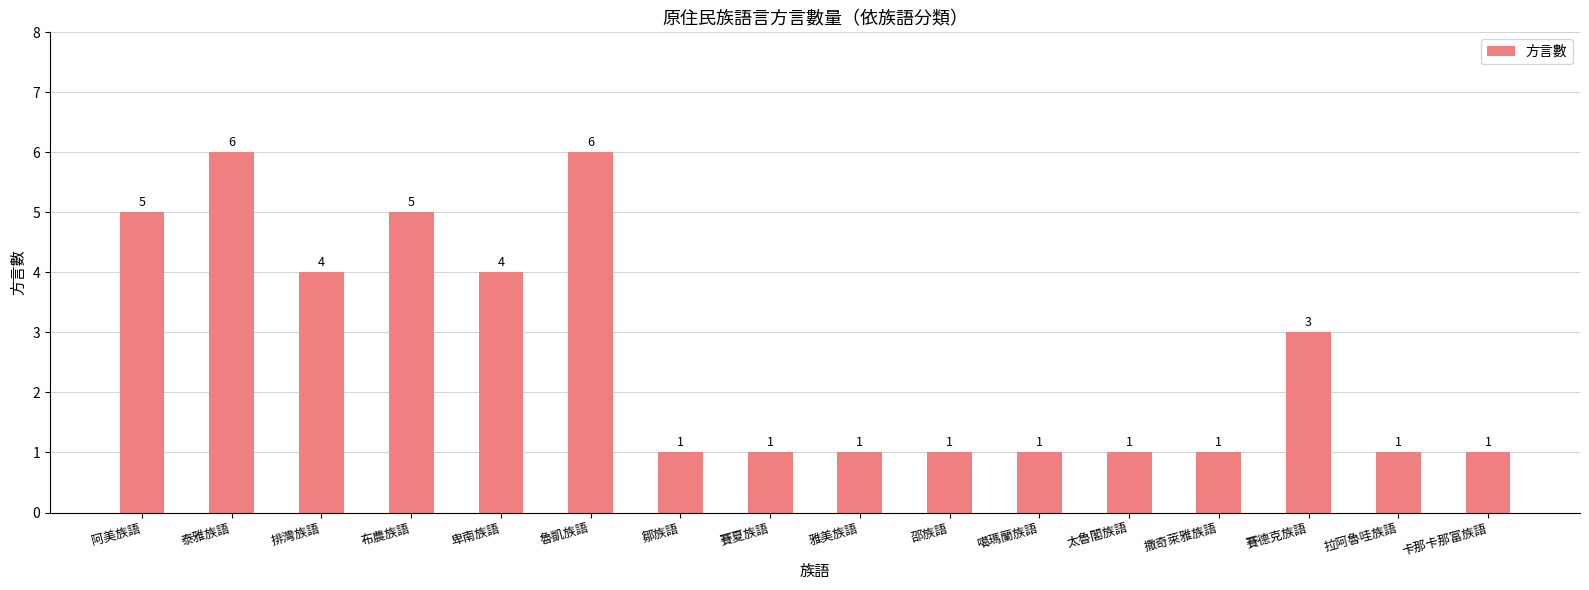

How many data points does each series have?

16